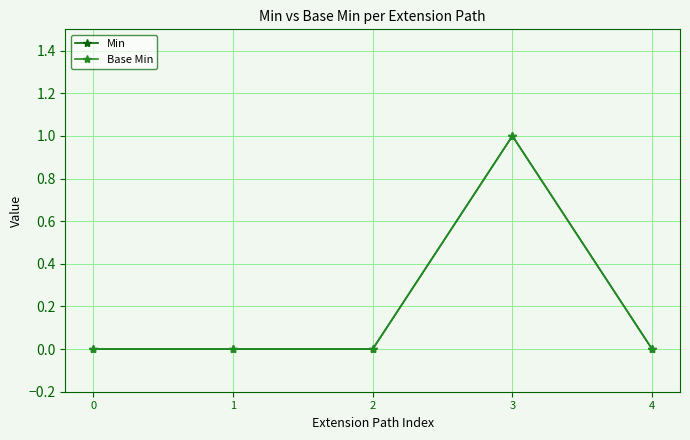

Which series changed the most between 1 and 3?

Min